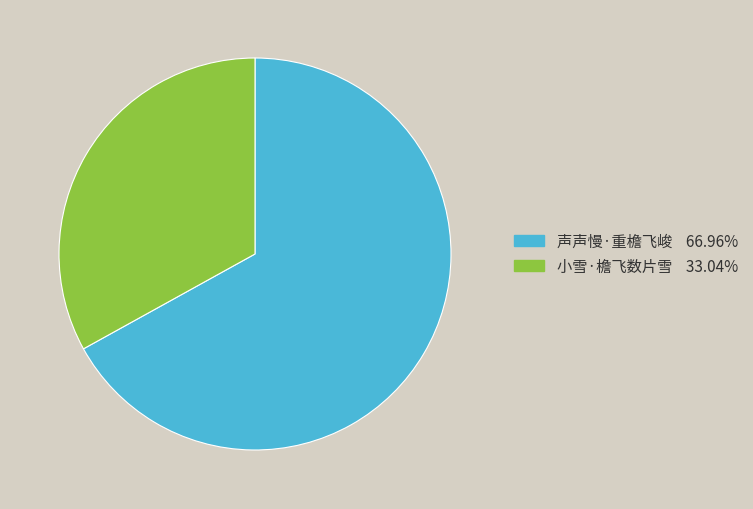

True or false: 小雪·檐飞数片雪 accounts for 33% of the total.

True